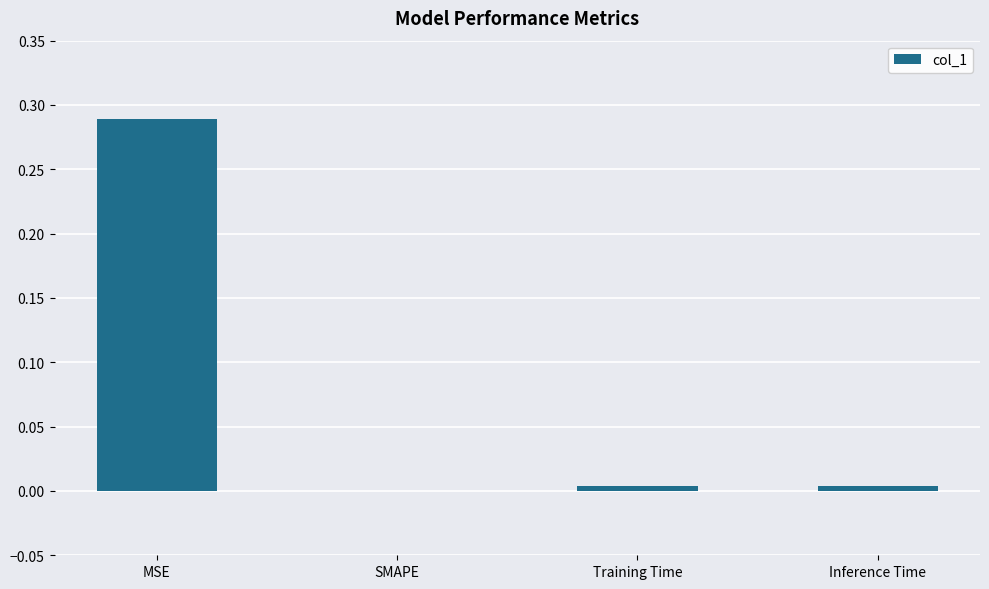

Which category has the highest value across all series?

MSE